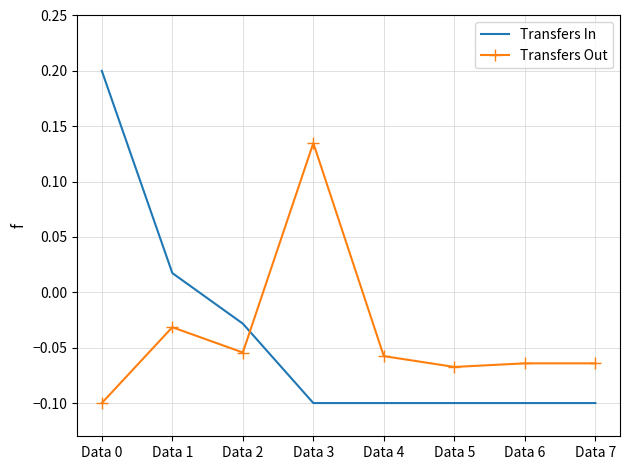

Which category has the highest value in the Transfers Out series?

Data 3